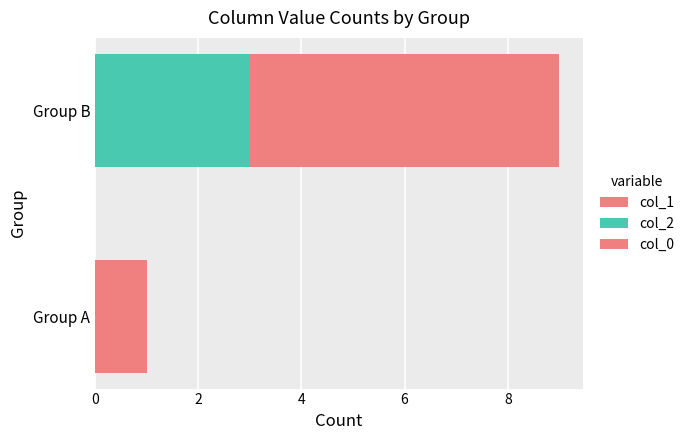

List the series in order of their overall mean, lowest first.

col_1, col_2, col_0